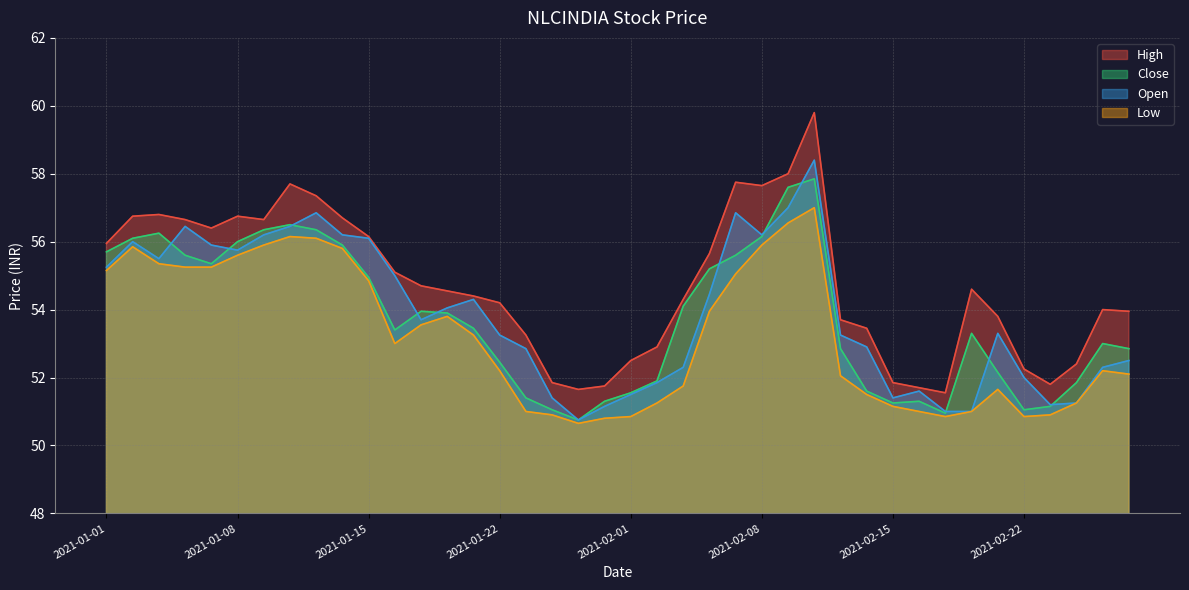

At which label does Open first exceed 53?

2021-01-01